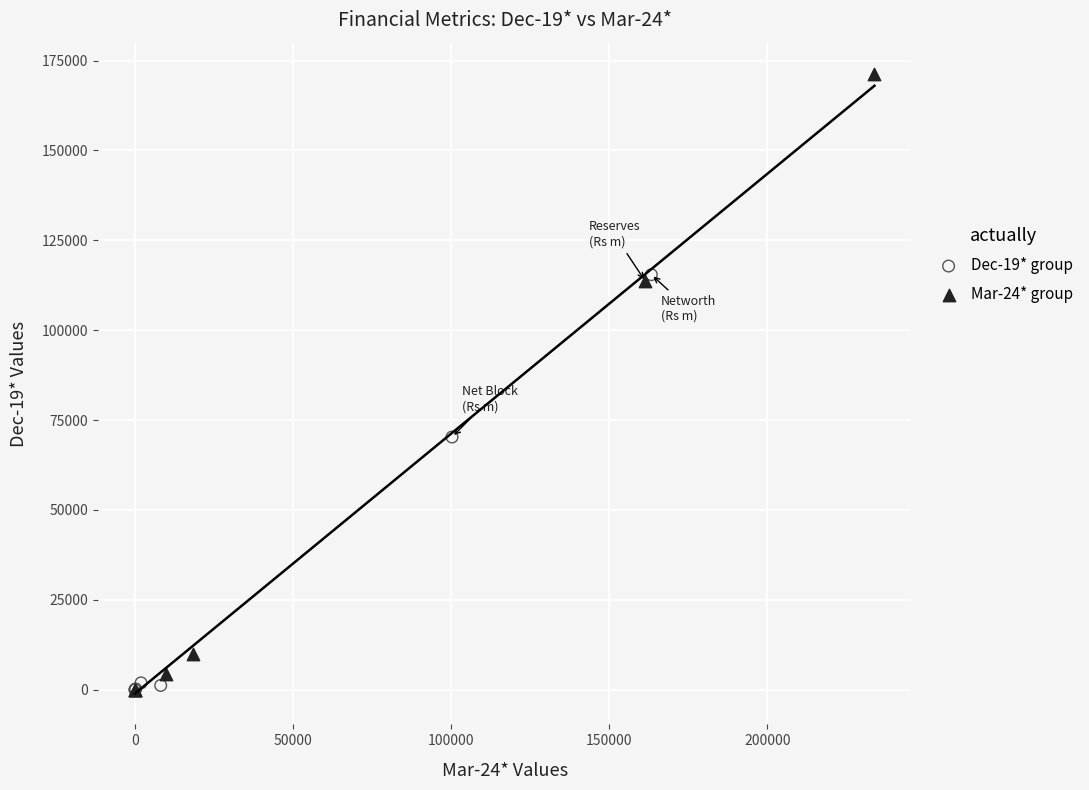

Which series reaches the maximum Y coordinate?

Mar-24* group